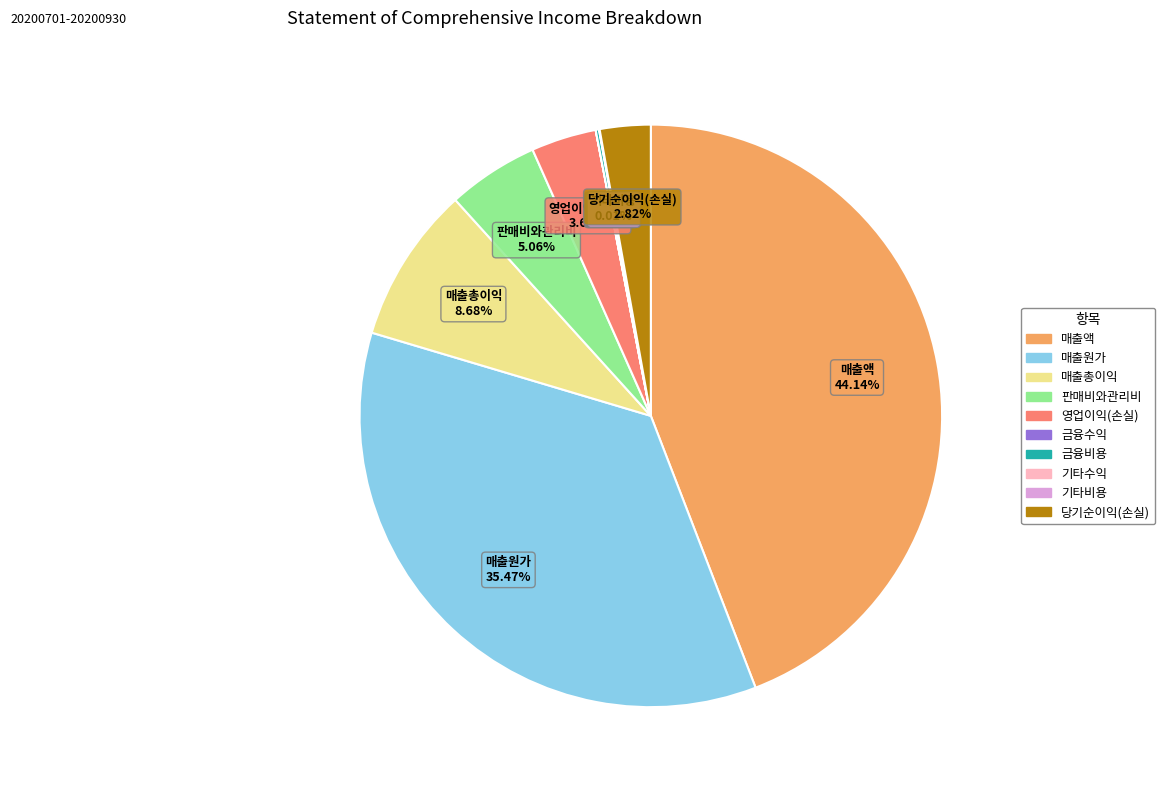

Combined, do 매출액 and 영업이익(손실) account for over 50%?

No